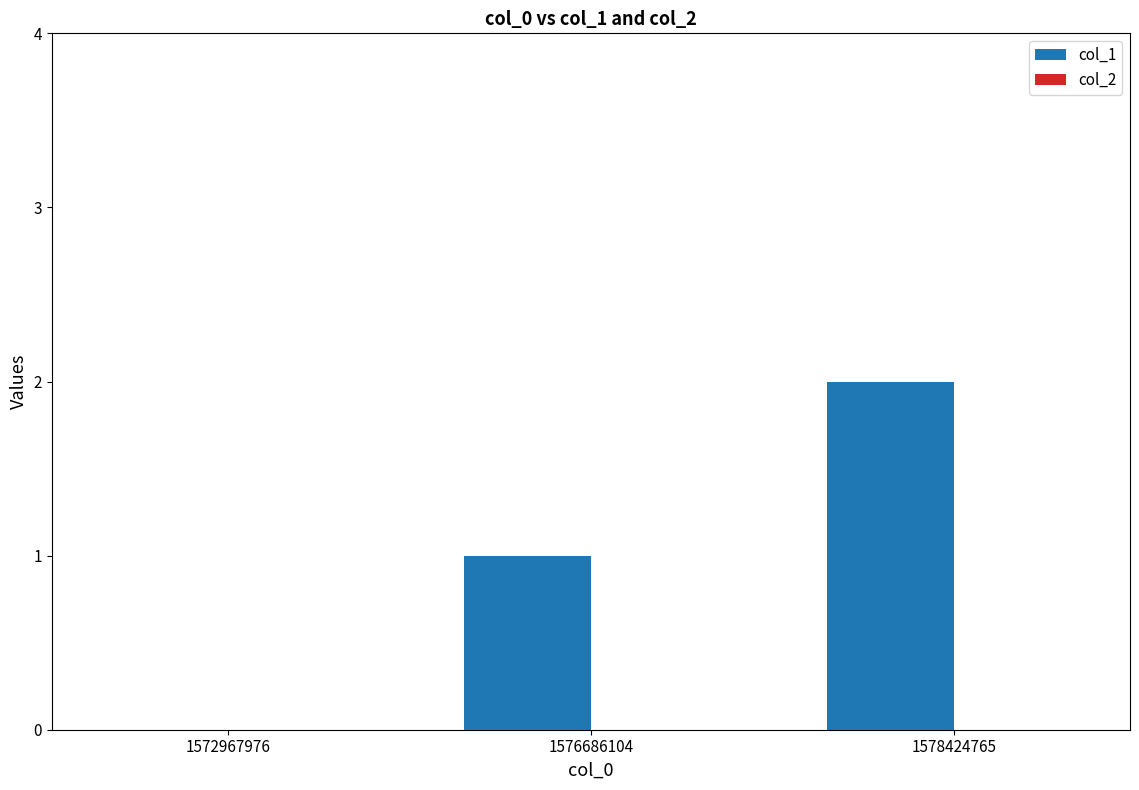

At which category does the chart reach its peak across all series?

1578424765